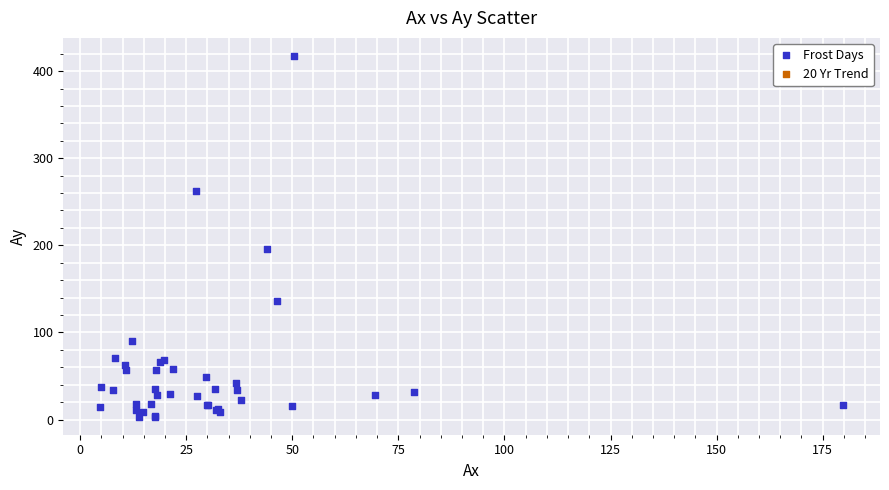

What Y value in the scatter plot is closest to 210?

195.8